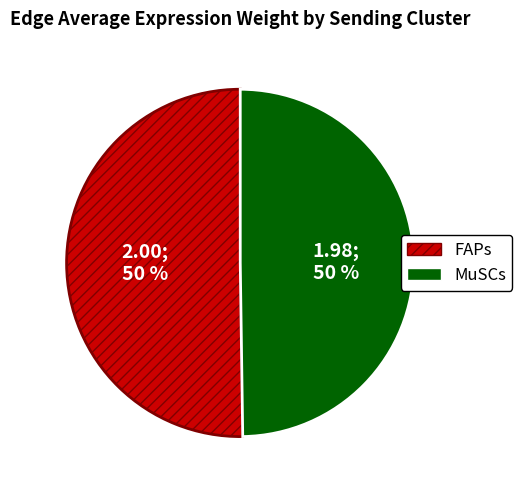

What is the ratio of the value at FAPs to the value at MuSCs?

1.0